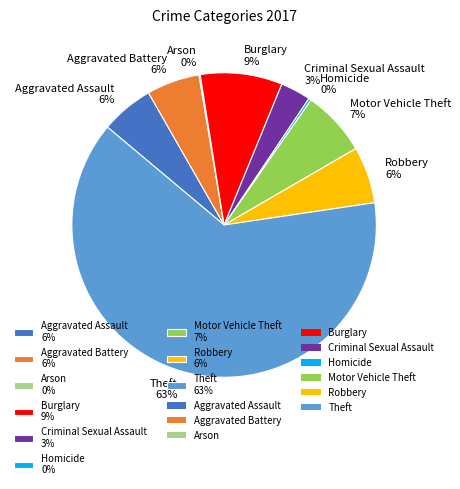

Does Criminal Sexual Assault 3% account for over 50% of the chart?

No